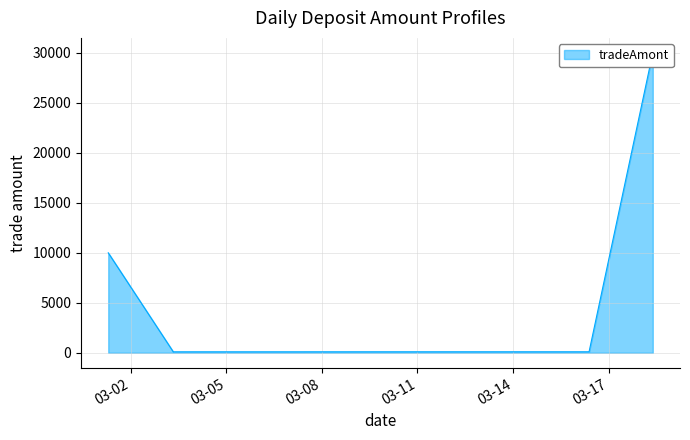

List the labels in order of value, smallest first.

2016-03-03 08:00:00, 2016-03-05 08:18:00, 2016-03-04 08:16:00, 2016-03-12 08:19:00, 2016-03-15 09:18:00, 2016-03-16 09:18:00, 2016-03-01 07:00:00, 2016-03-18 09:18:00